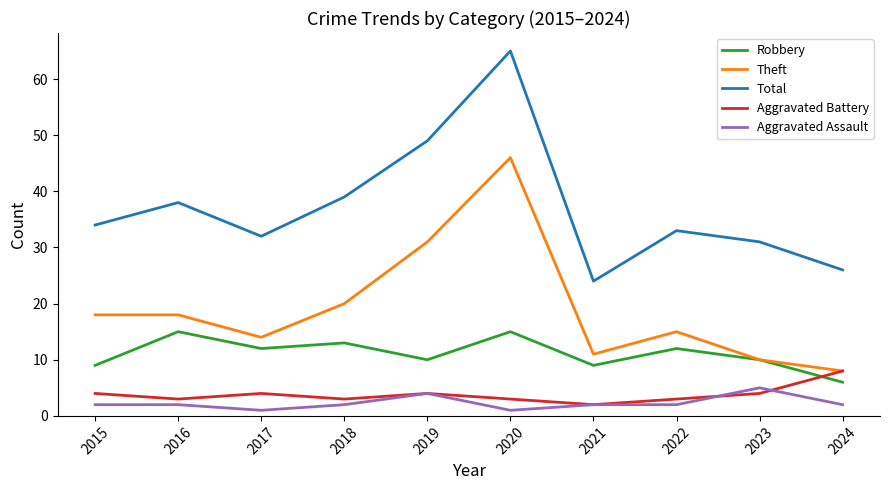

True or false: Total and Aggravated Assault cross at least once.

False